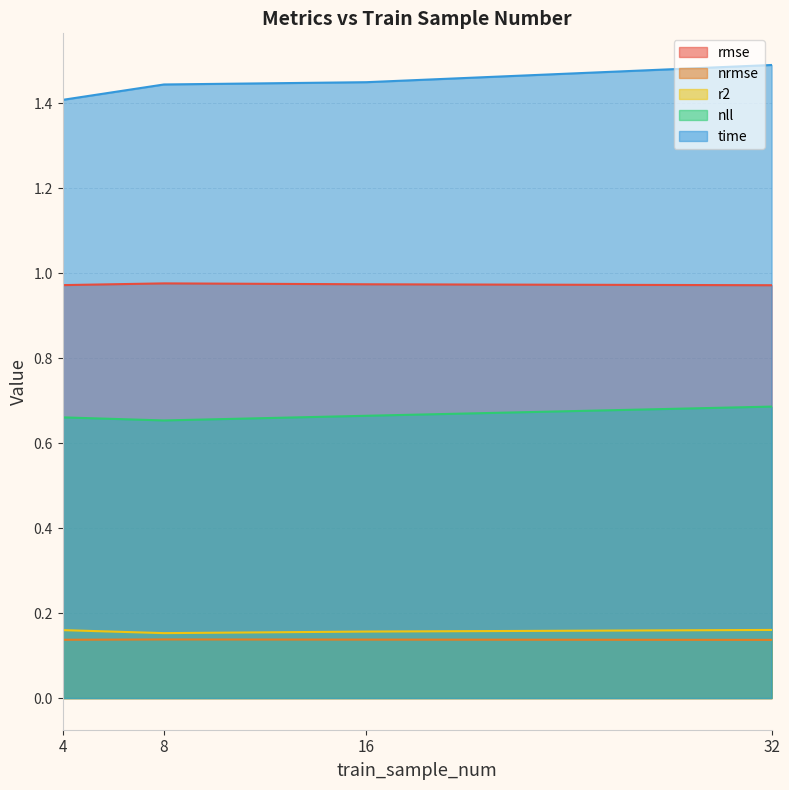

Which category has the highest value in the time series?

32